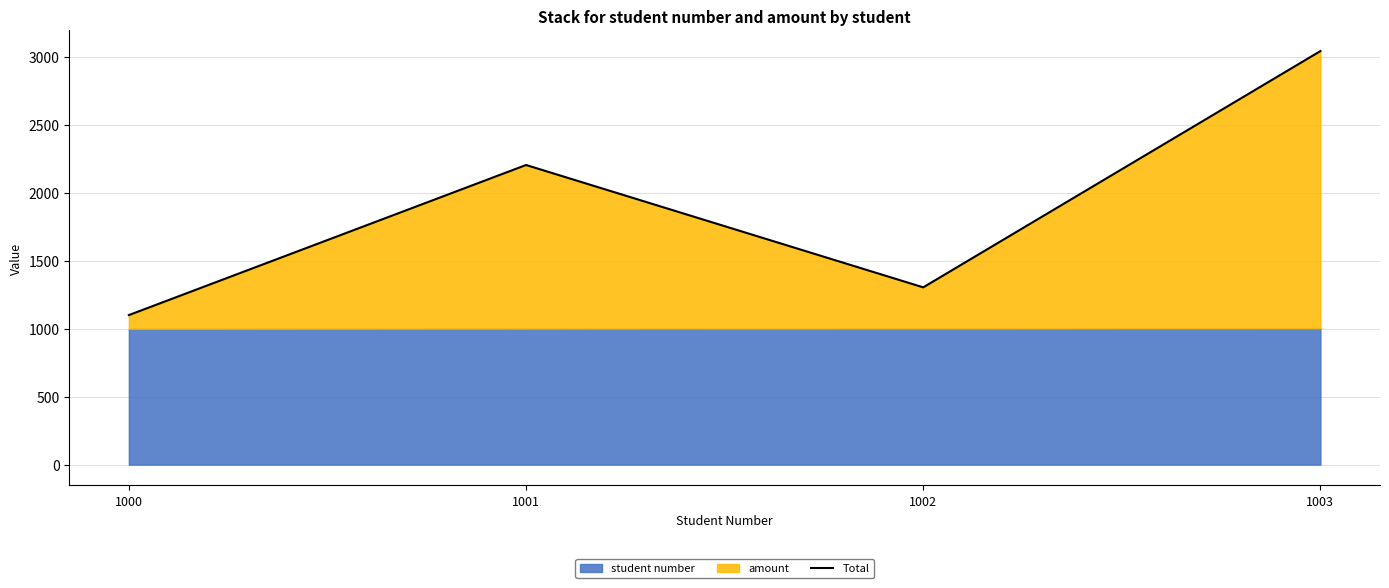

Reading right to left, extract all data points from this chart.

3042	1304	2204	1100